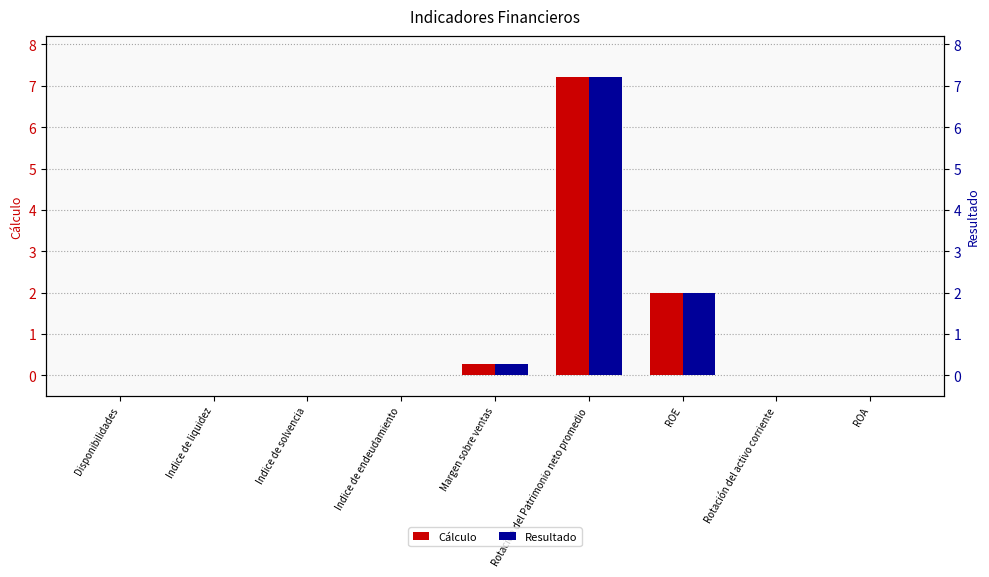

Reading left to right, transcribe all the data shown in this chart.

Cálculo: Disponibilidades=0.0	Indice de liquidez=0.0	Indice de solvencia=0.0	Indice de endeudamiento=0.0	Margen sobre ventas=0.3	Rotación del Patrimonio neto promedio=7.2	ROE=2.0	Rotación del activo corriente=0.0	ROA=0.0
Resultado: Disponibilidades=0.0	Indice de liquidez=0.0	Indice de solvencia=0.0	Indice de endeudamiento=0.0	Margen sobre ventas=0.3	Rotación del Patrimonio neto promedio=7.2	ROE=2.0	Rotación del activo corriente=0.0	ROA=0.0